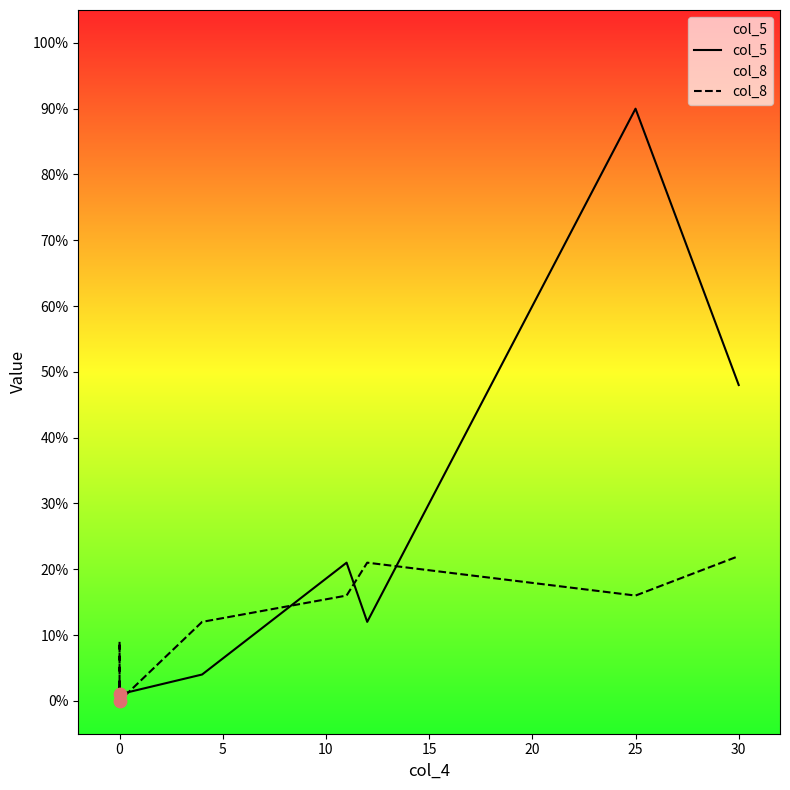

At which category is the sum across all series the highest?

25